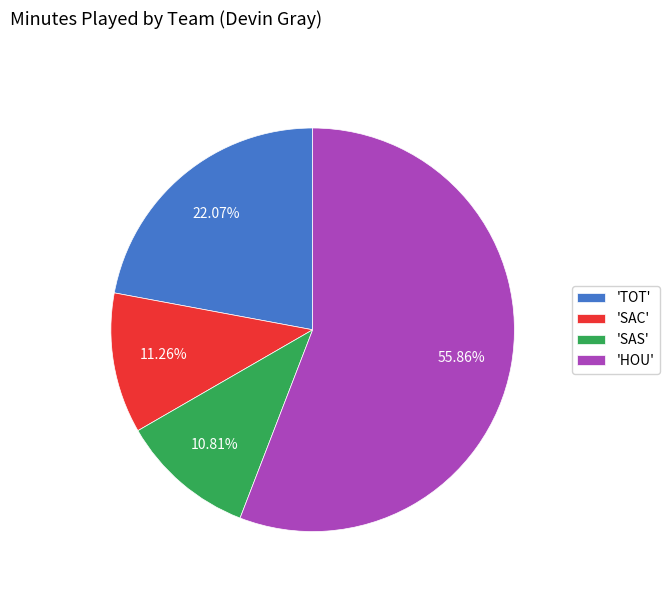

Combined, do 'TOT' and 'HOU' account for over 50%?

Yes